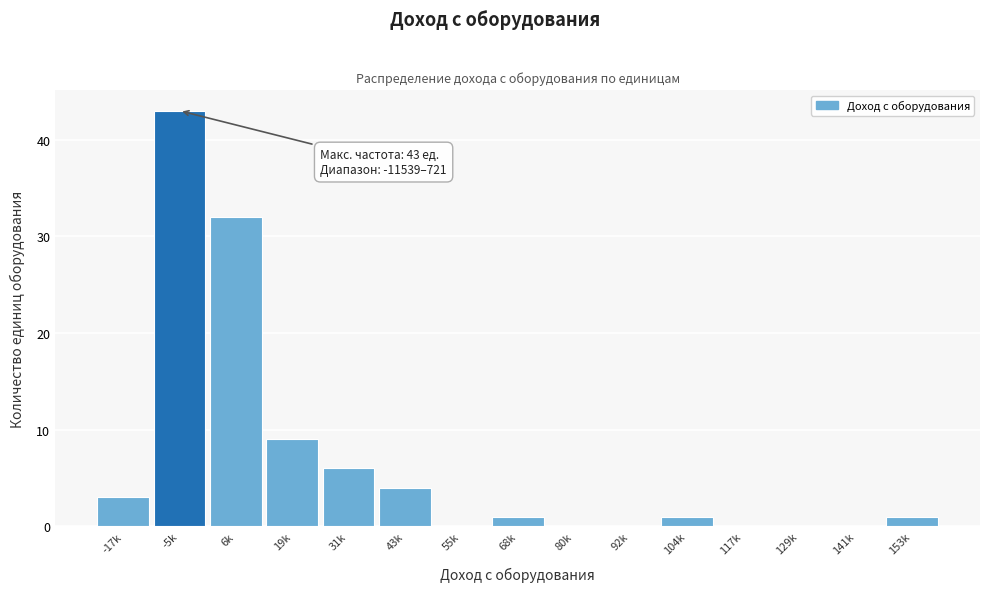

Reading right to left, extract all data points from this chart.

153k=1	141k=0	129k=0	117k=0	104k=1	92k=0	80k=0	68k=1	55k=0	43k=4	31k=6	19k=9	6k=32	-5k=43	-17k=3